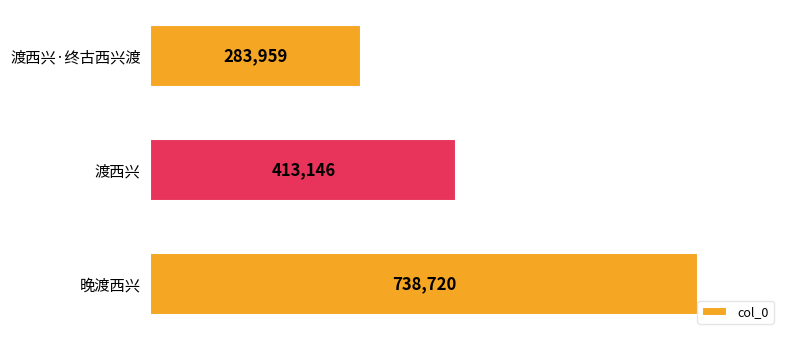

What is the sum of all values?

1435825